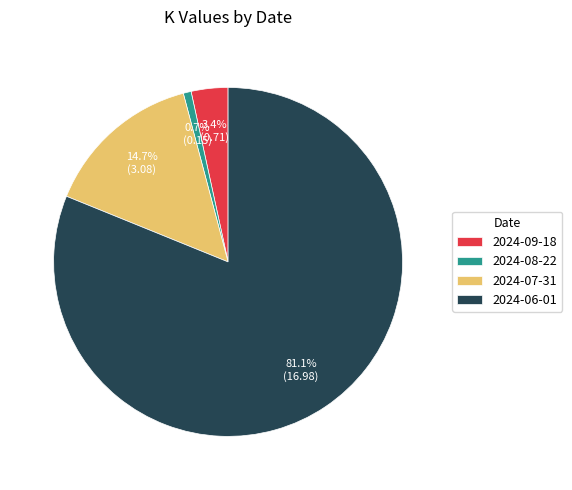

To the nearest percent, what is the difference between the largest and smallest slice percentages?

80%